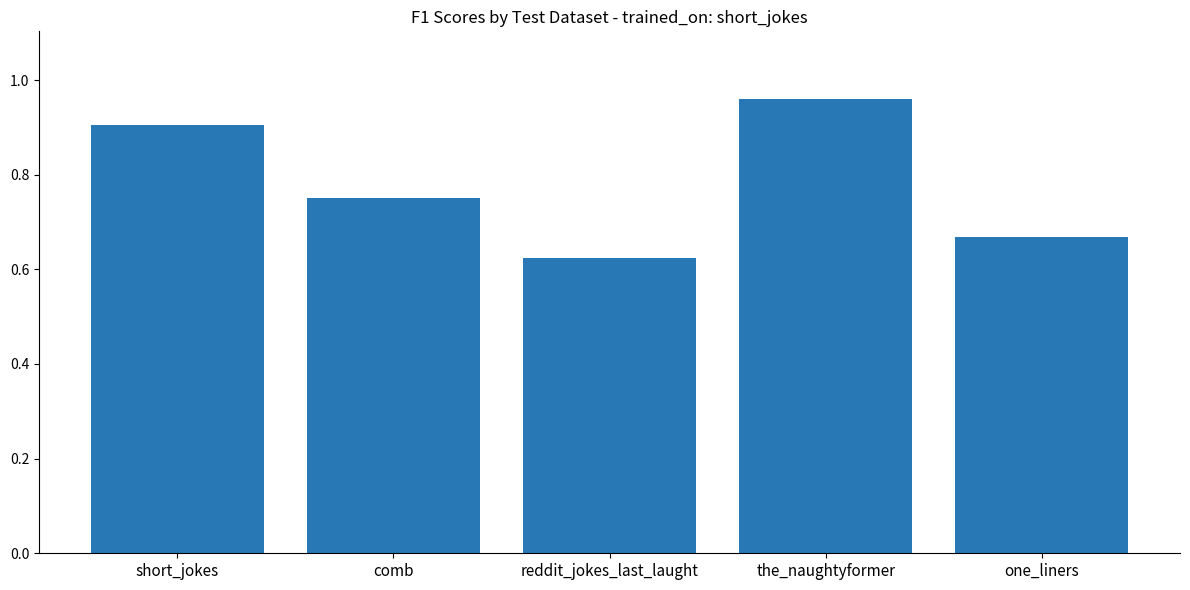

Rank the categories by value from lowest to highest.

reddit_jokes_last_laught, one_liners, comb, short_jokes, the_naughtyformer